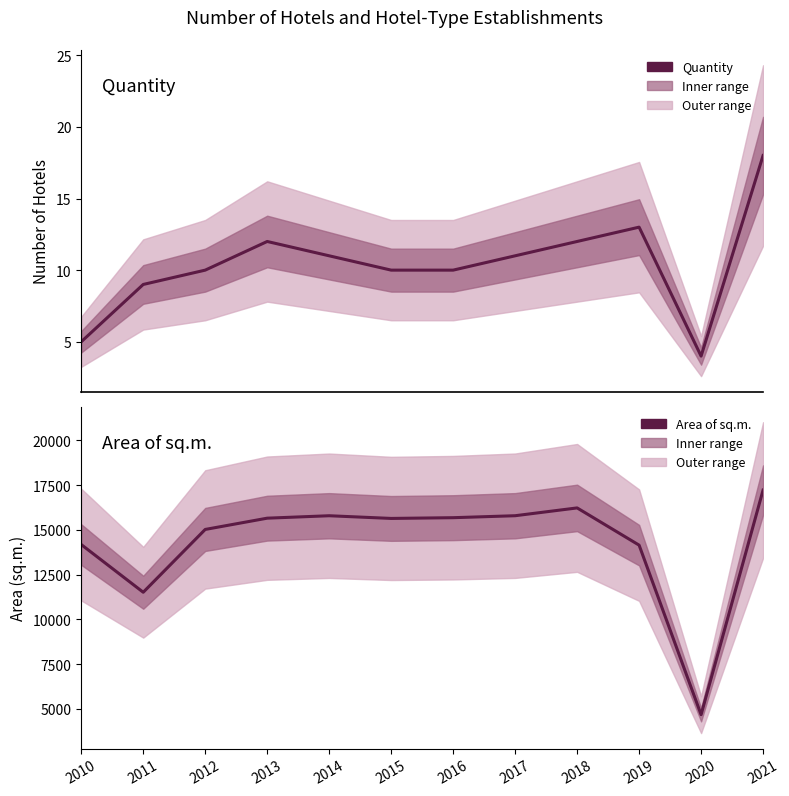

True or false: Area of sq.m. and Quantity cross at least once.

False